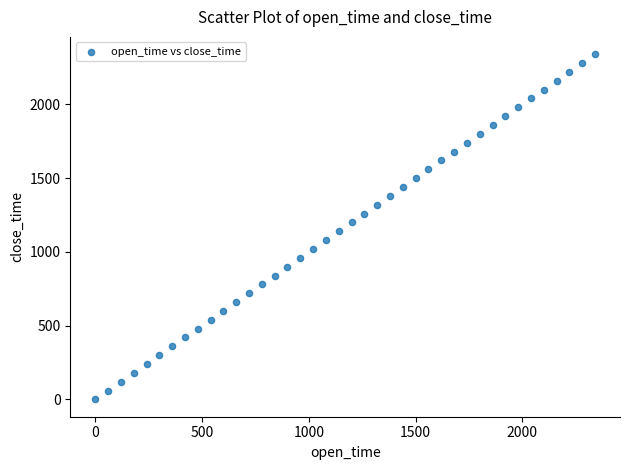

What is the range of Y values (max minus min)?

2340